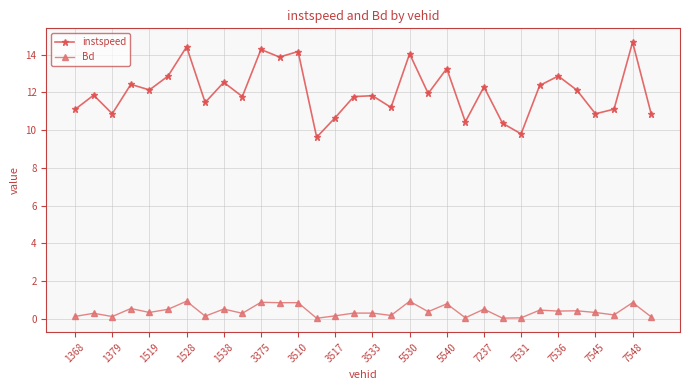

Which series has the widest spread of values?

instspeed